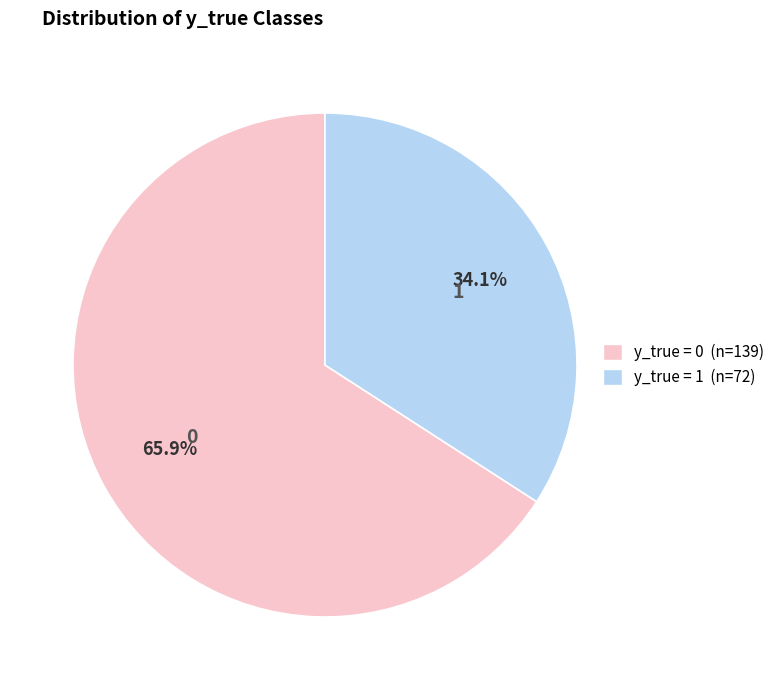

What percentage is the y_true = 1 slice, to the nearest percent?

34%